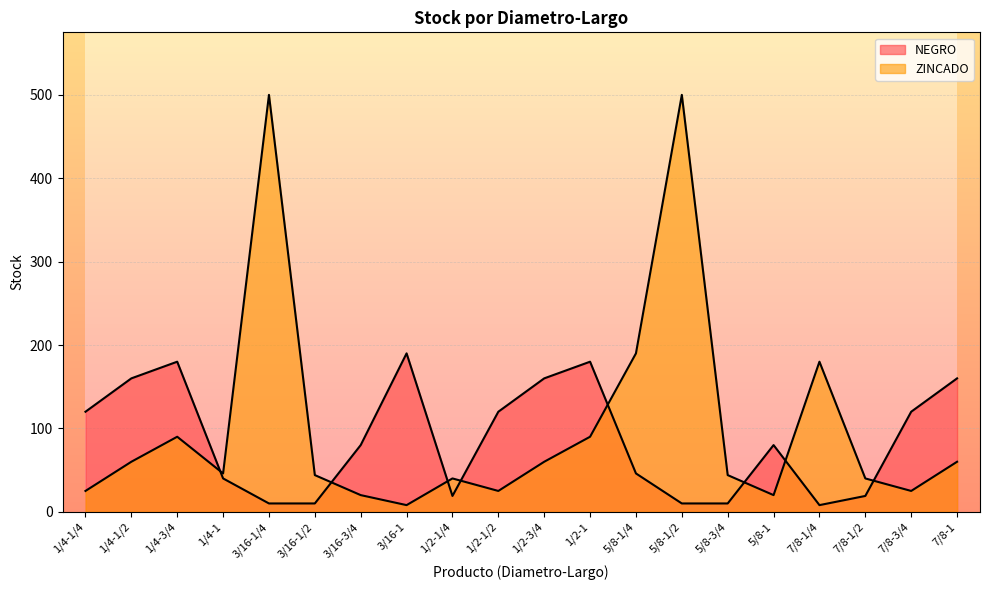

Between 1/4-1/4 and 7/8-3/4, which is larger?

1/4-1/4